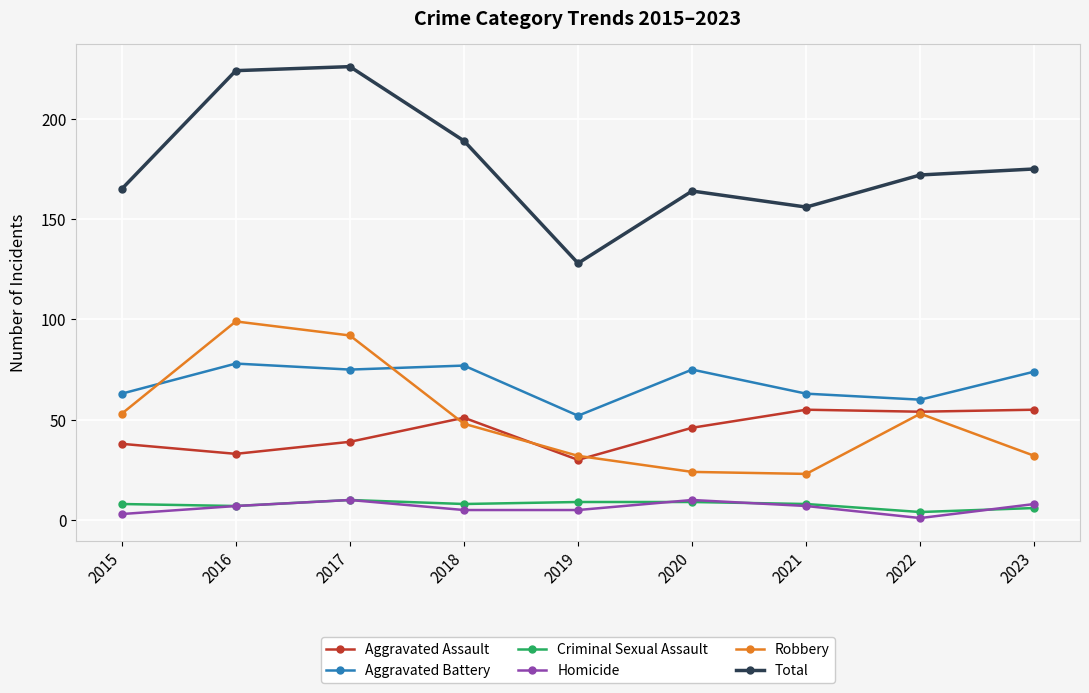

How many lines are shown in the chart?

6